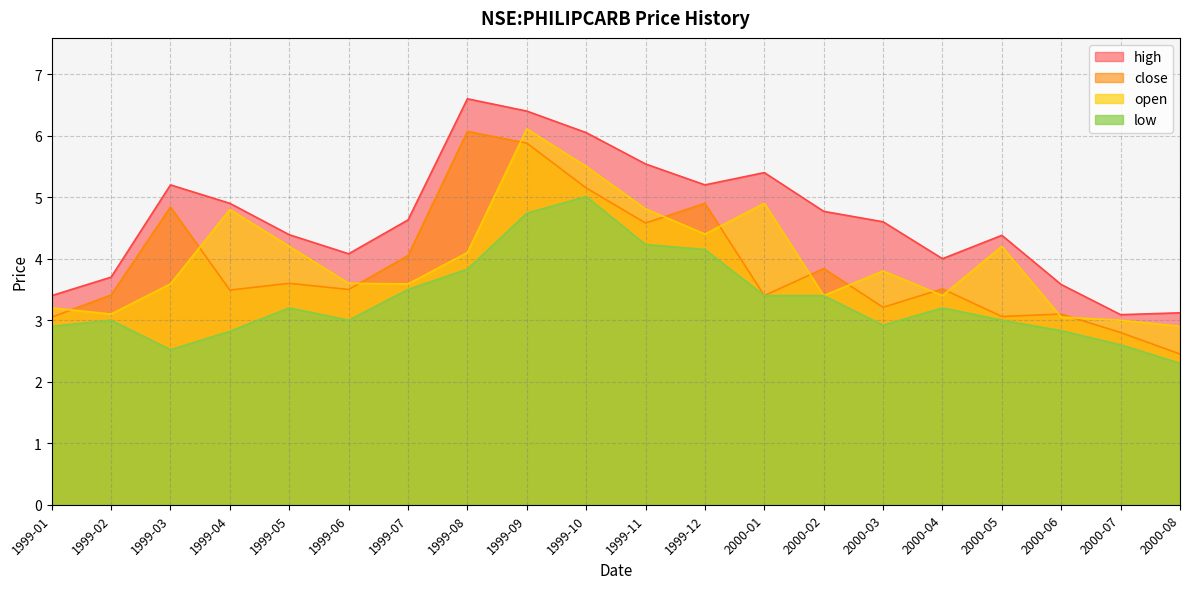

What is the sum of the open values at 2000-07 and 1999-03?

6.6